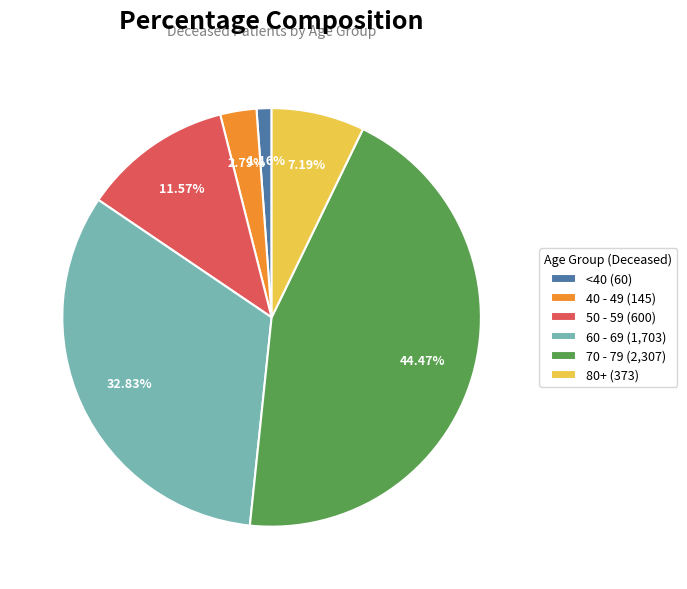

Does any single category account for the majority?

No